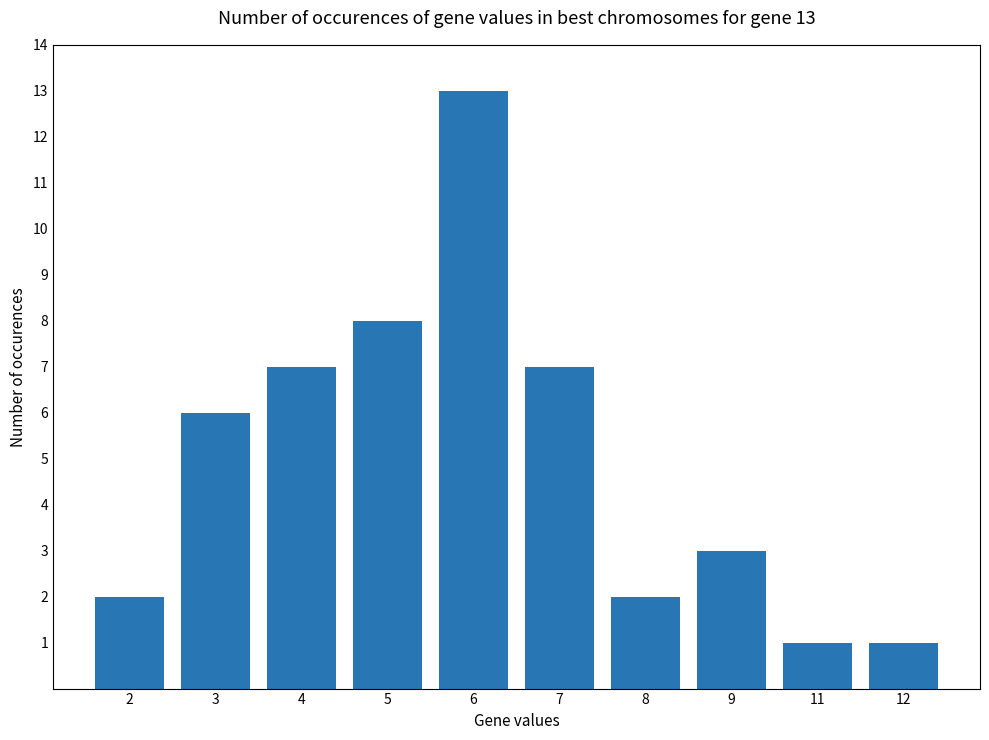

What is the ratio of the value at 8 to the value at 4?

0.3